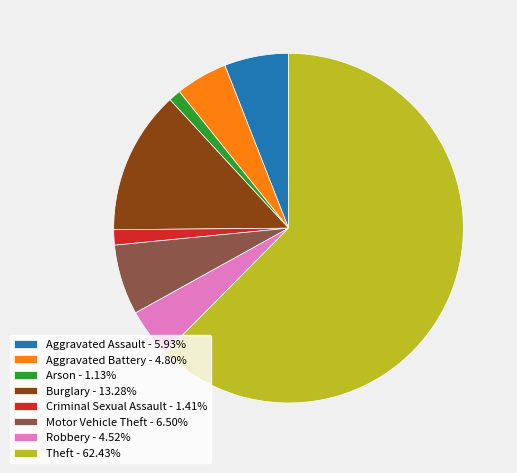

How many segments does this pie chart have?

8